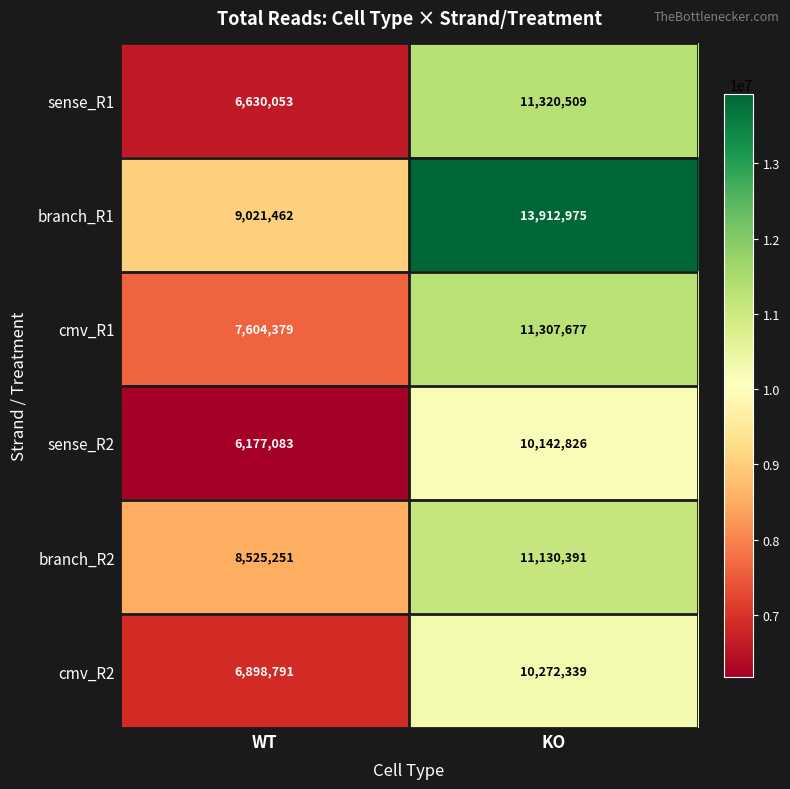

What is the difference between the sense_R1 values at KO and WT?

4690456